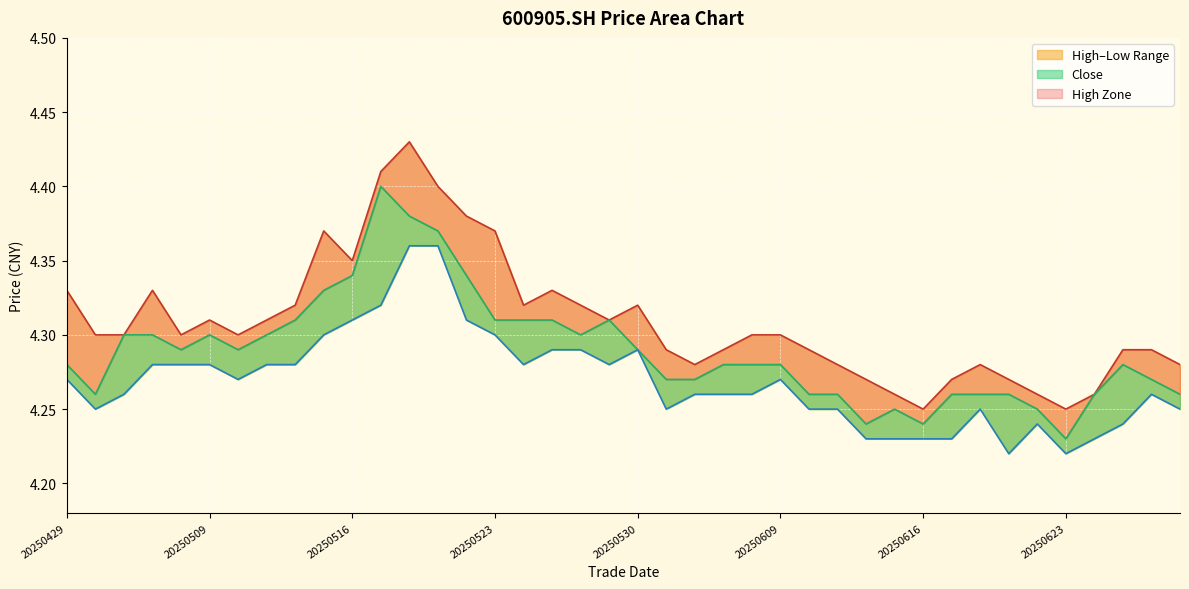

Does the chart display data point markers on the line(s)?

No